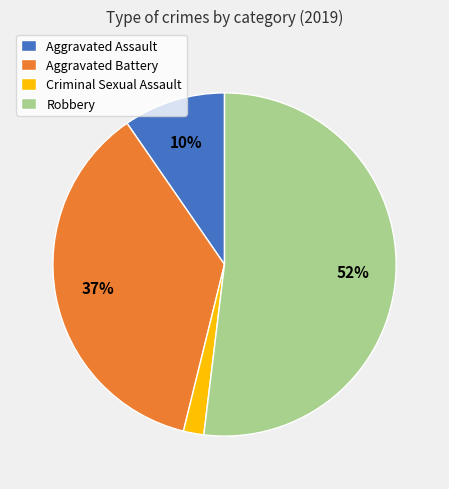

Which slice is the smallest?

Criminal Sexual Assault